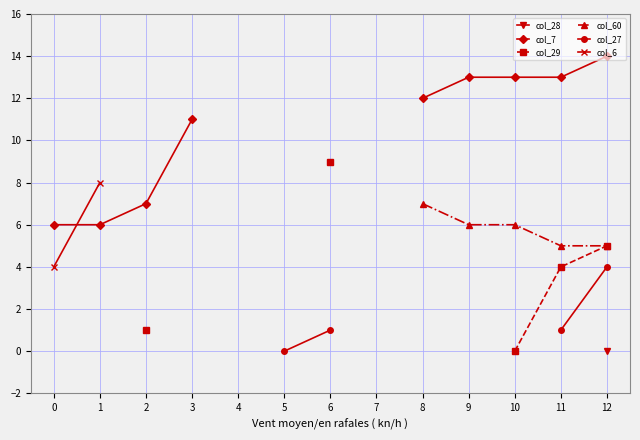

Count the number of categories in the chart.

13